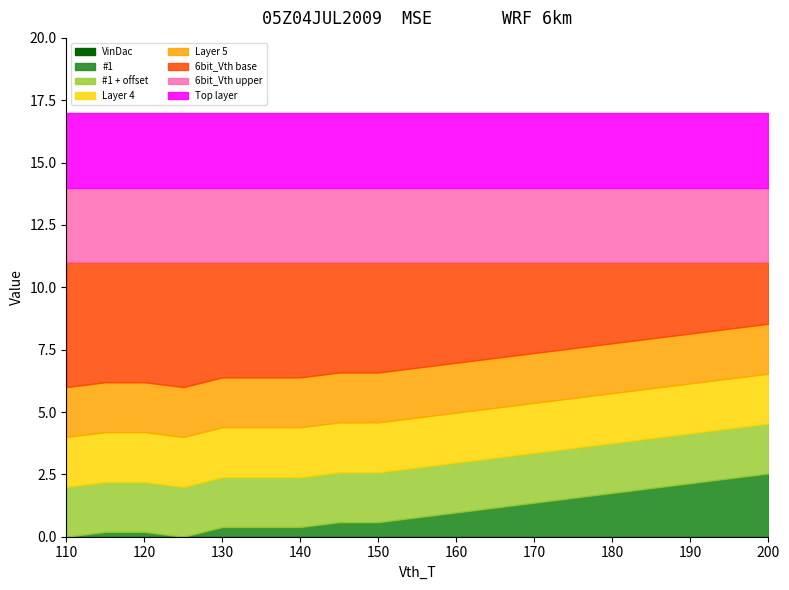

The value of #1 at 155 is 0.8. True or false?

True